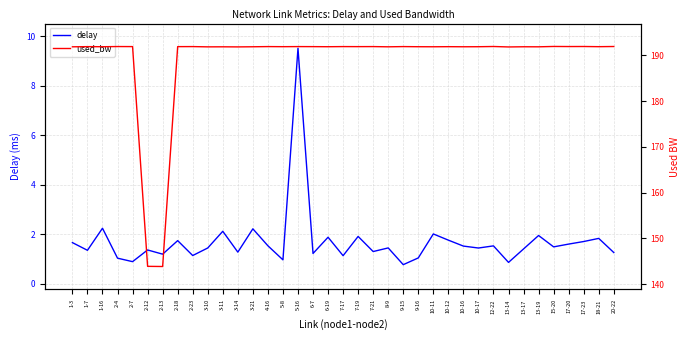

What is the average value of the used_bw series?

189.3